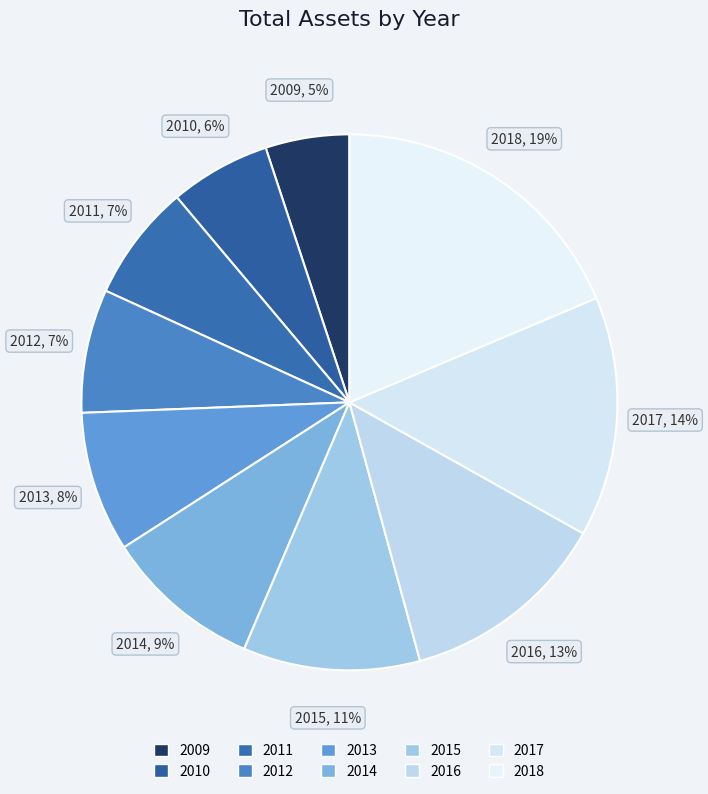

To the nearest percent, what is the average slice percentage?

10%